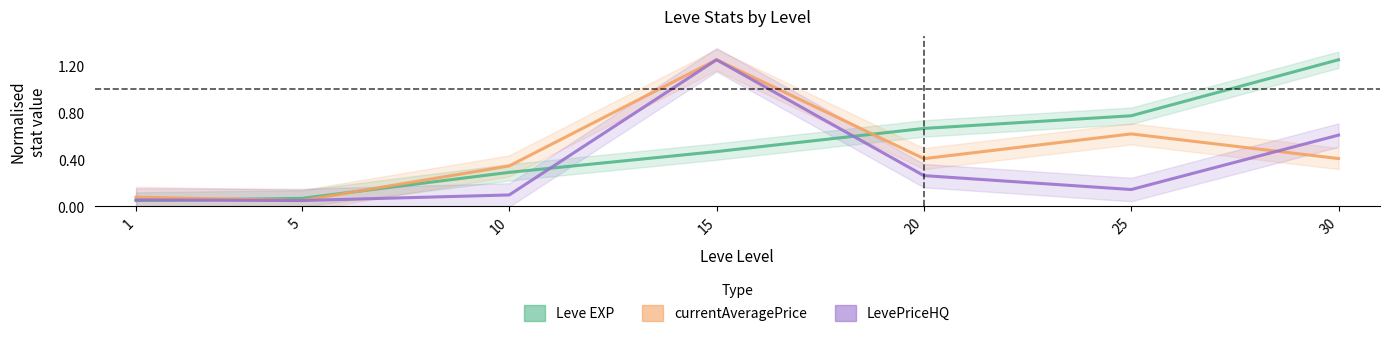

Where is the first local maximum for currentAveragePrice?

15